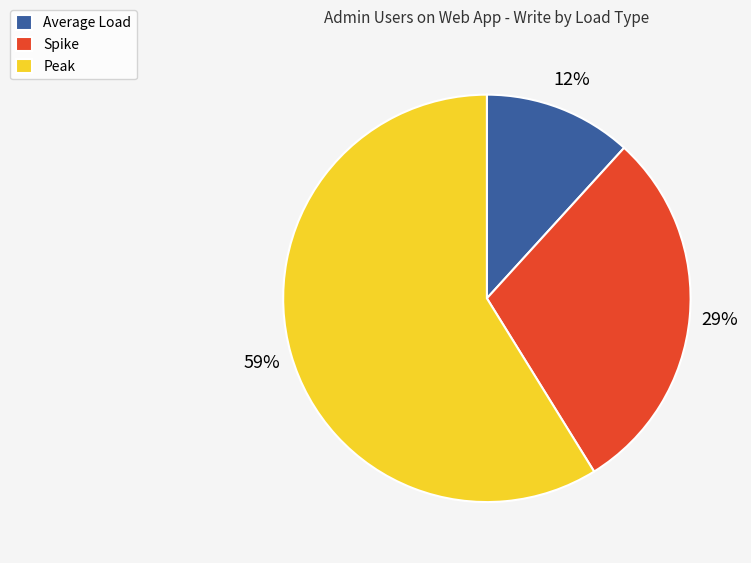

What percentage is the Spike slice, to the nearest percent?

29%